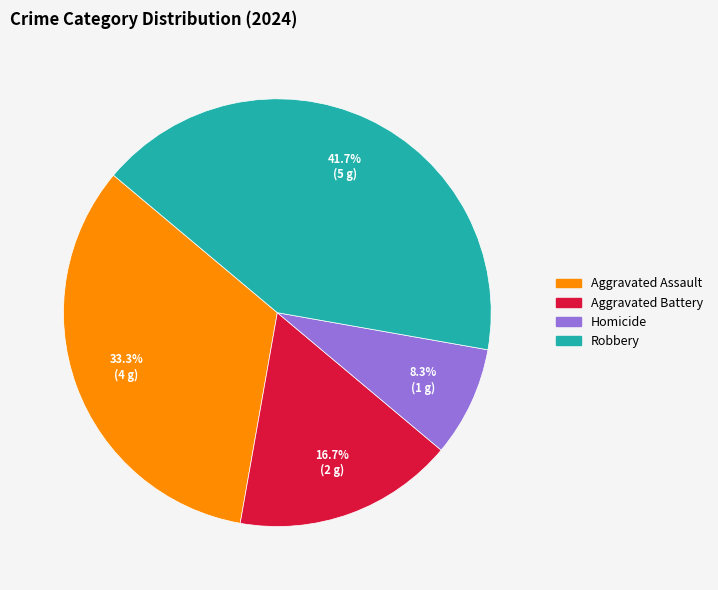

To the nearest percent, what percentage of the pie is Homicide?

8%